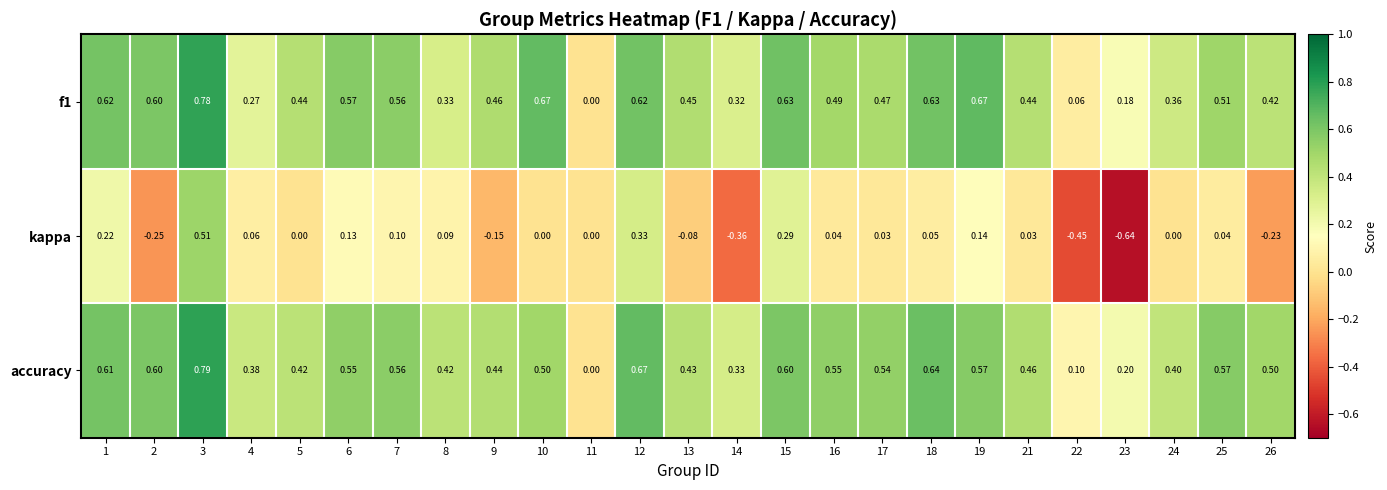

Is the value of f1 at 9 greater than the value of kappa at 17?

Yes